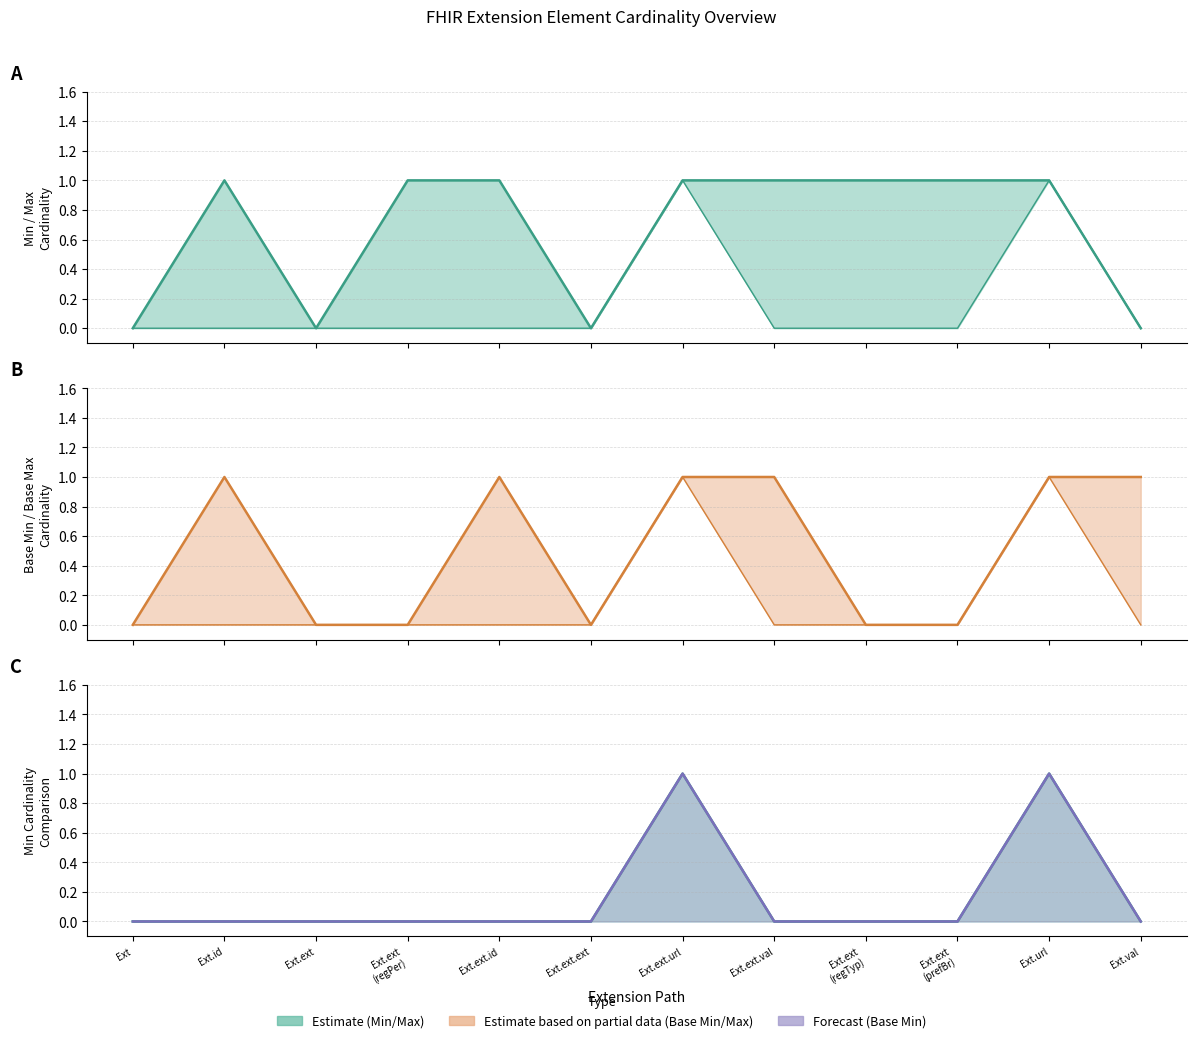

What position from the right is Ext.ext.url?

6